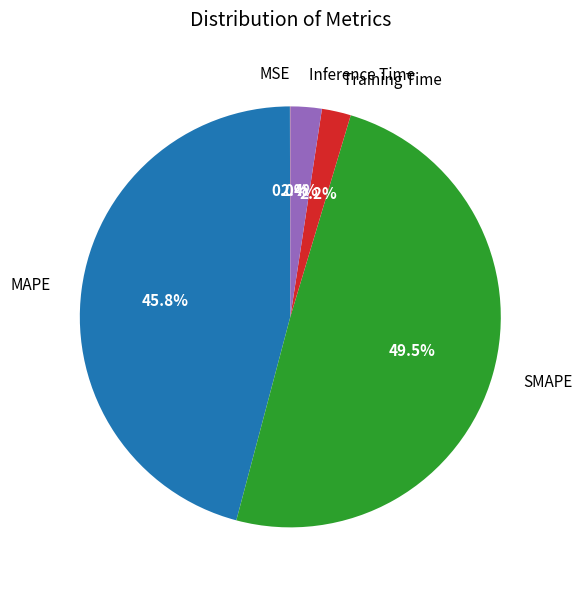

True or false: MAPE accounts for 55% of the total.

False